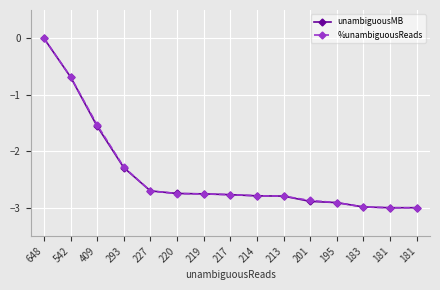

How many times do %unambiguousReads and unambiguousMB cross each other?

5